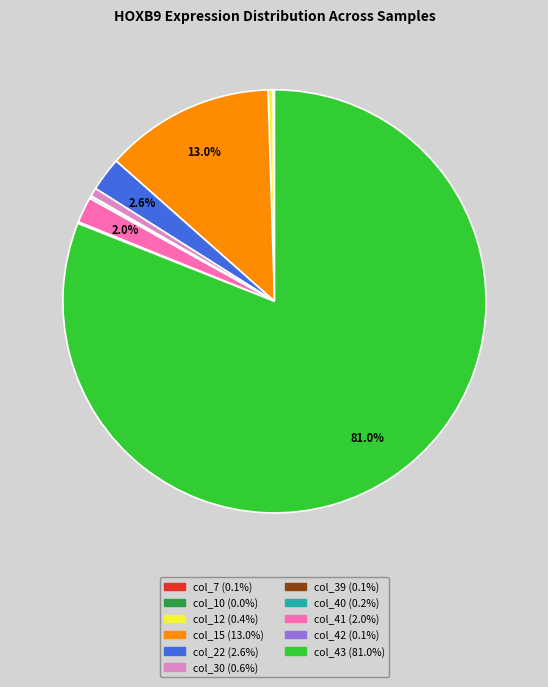

Is there a majority slice in this chart?

Yes